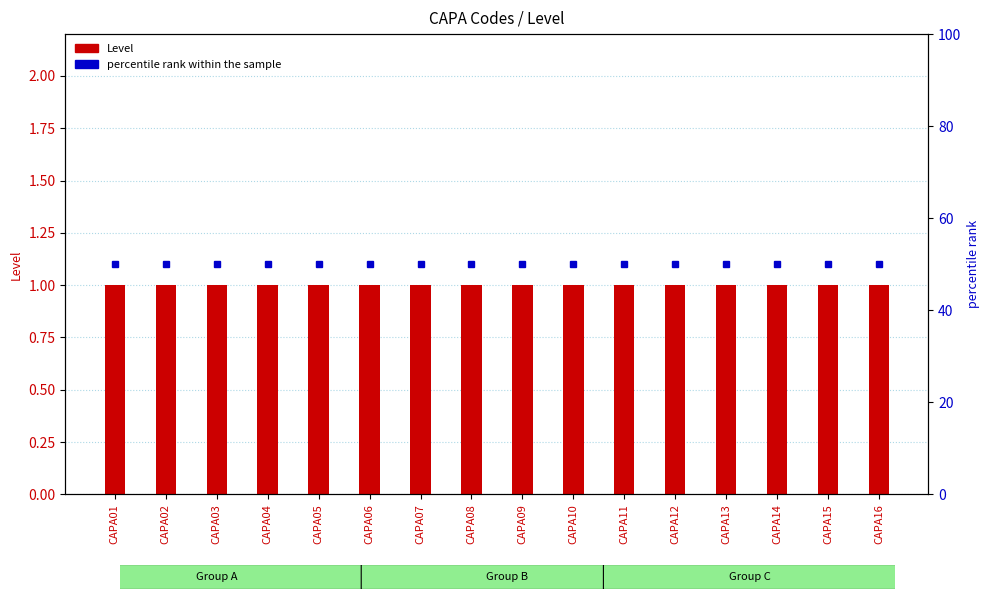

Reading left to right, what are all the values shown in this chart?

Level: CAPA01=1	CAPA02=1	CAPA03=1	CAPA04=1	CAPA05=1	CAPA06=1	CAPA07=1	CAPA08=1	CAPA09=1	CAPA10=1	CAPA11=1	CAPA12=1	CAPA13=1	CAPA14=1	CAPA15=1	CAPA16=1
percentile rank within the sample: CAPA01=50	CAPA02=50	CAPA03=50	CAPA04=50	CAPA05=50	CAPA06=50	CAPA07=50	CAPA08=50	CAPA09=50	CAPA10=50	CAPA11=50	CAPA12=50	CAPA13=50	CAPA14=50	CAPA15=50	CAPA16=50